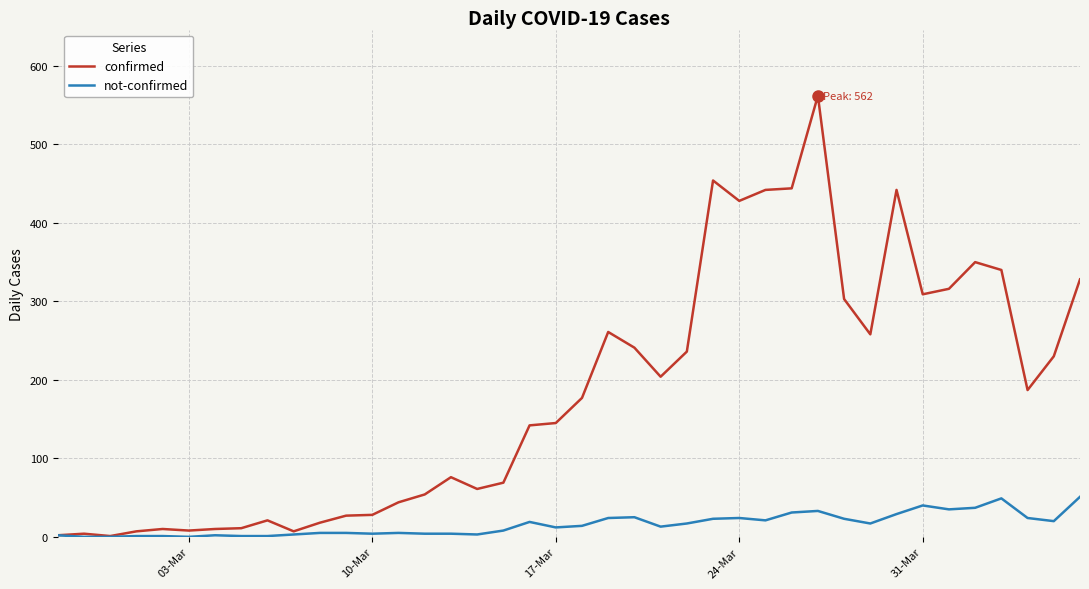

Which series has the largest total across all categories?

confirmed